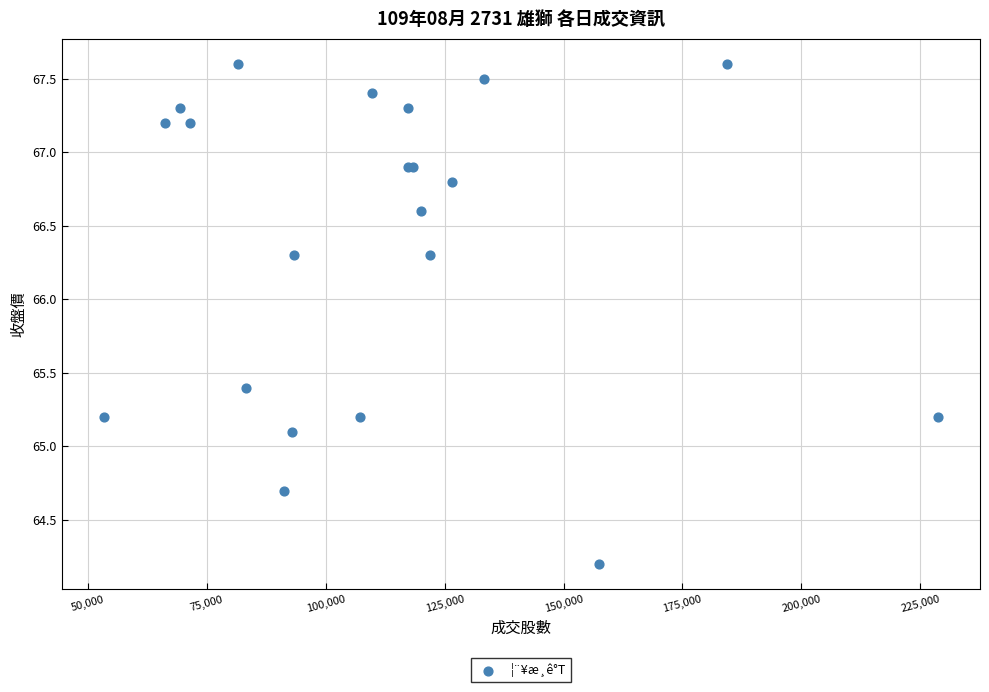

What Y value in the scatter plot is closest to 65?

65.1